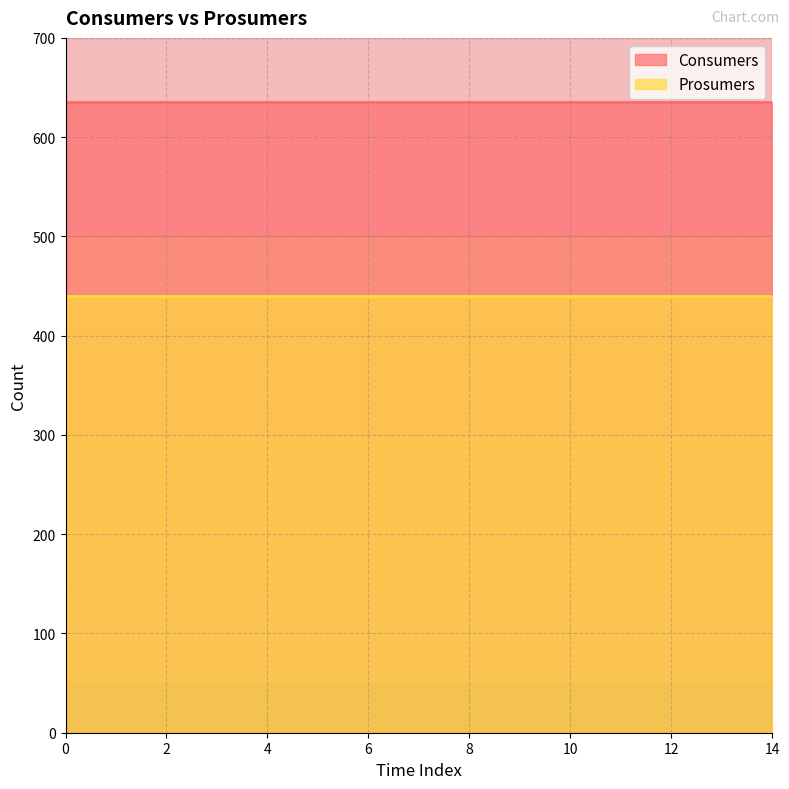

What is the value of the Consumers point at the 3rd from the left?

635